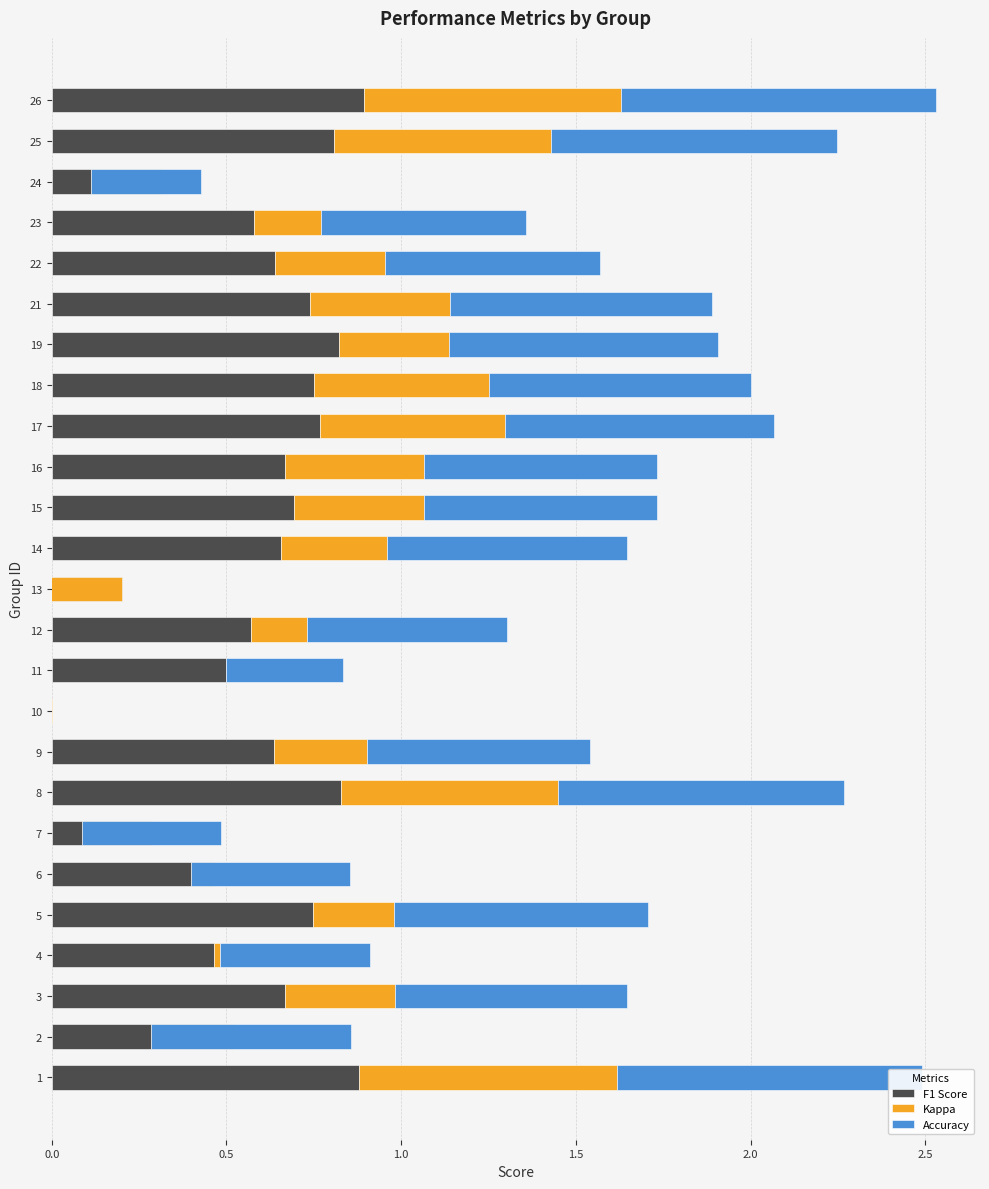

What are all the series names shown in the legend?

F1 Score, Kappa, Accuracy